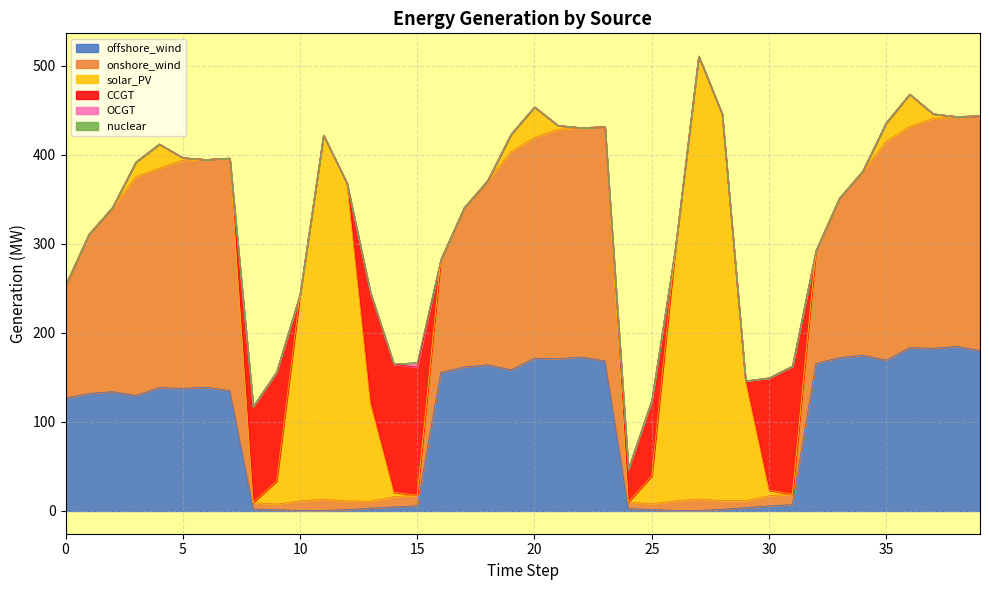

At how many categories does at least one series exceed 497?

1